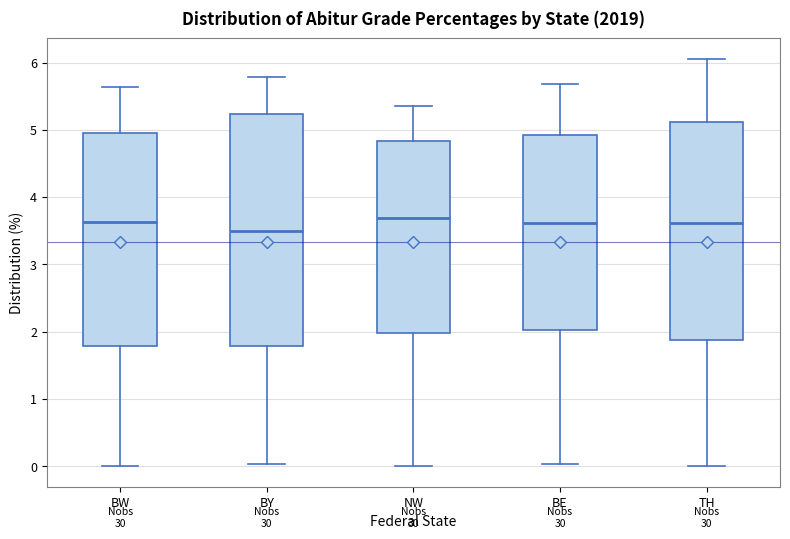

Reading left to right, transcribe this box plot: for each box, give where its median line is, the range the box spans, and where its two whiskers end, as read against the y-axis. The values are not printed on the chart, so give them approximately, as read against the axis.

BW: median 3.6, box 1.8 to 5.0, whiskers 0.0 to 5.6
BY: median 3.5, box 1.8 to 5.2, whiskers 0.0 to 5.8
NW: median 3.7, box 2.0 to 4.8, whiskers 0.0 to 5.4
BE: median 3.6, box 2.0 to 4.9, whiskers 0.0 to 5.7
TH: median 3.6, box 1.9 to 5.1, whiskers 0.0 to 6.1